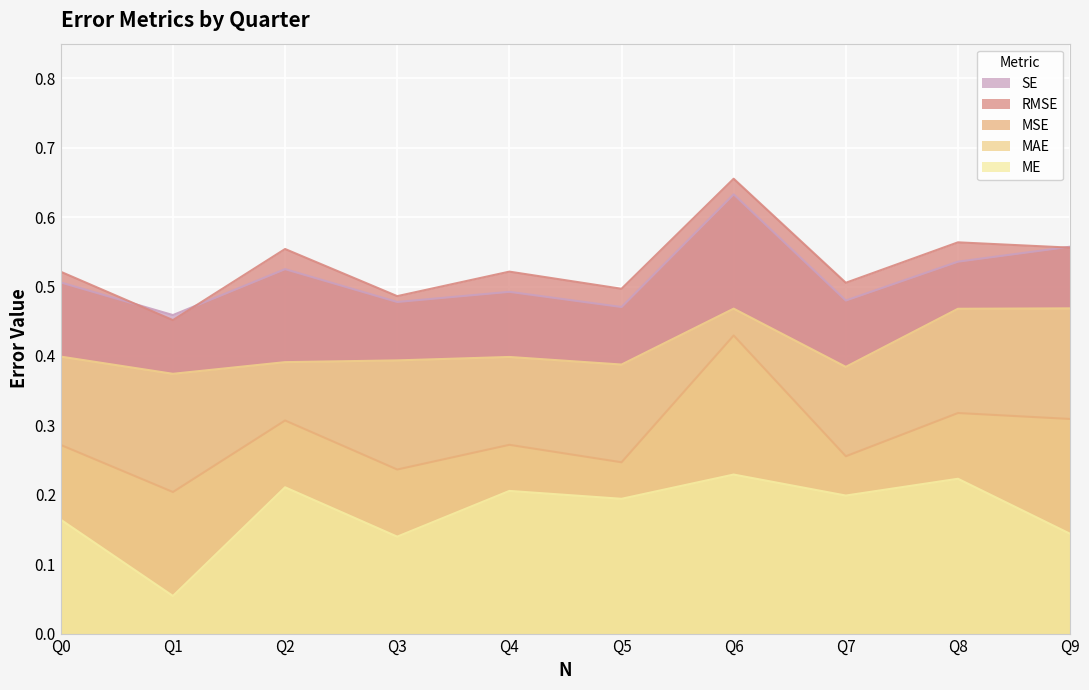

Is the value of MSE at Q0 greater than the value of MAE at Q5?

No